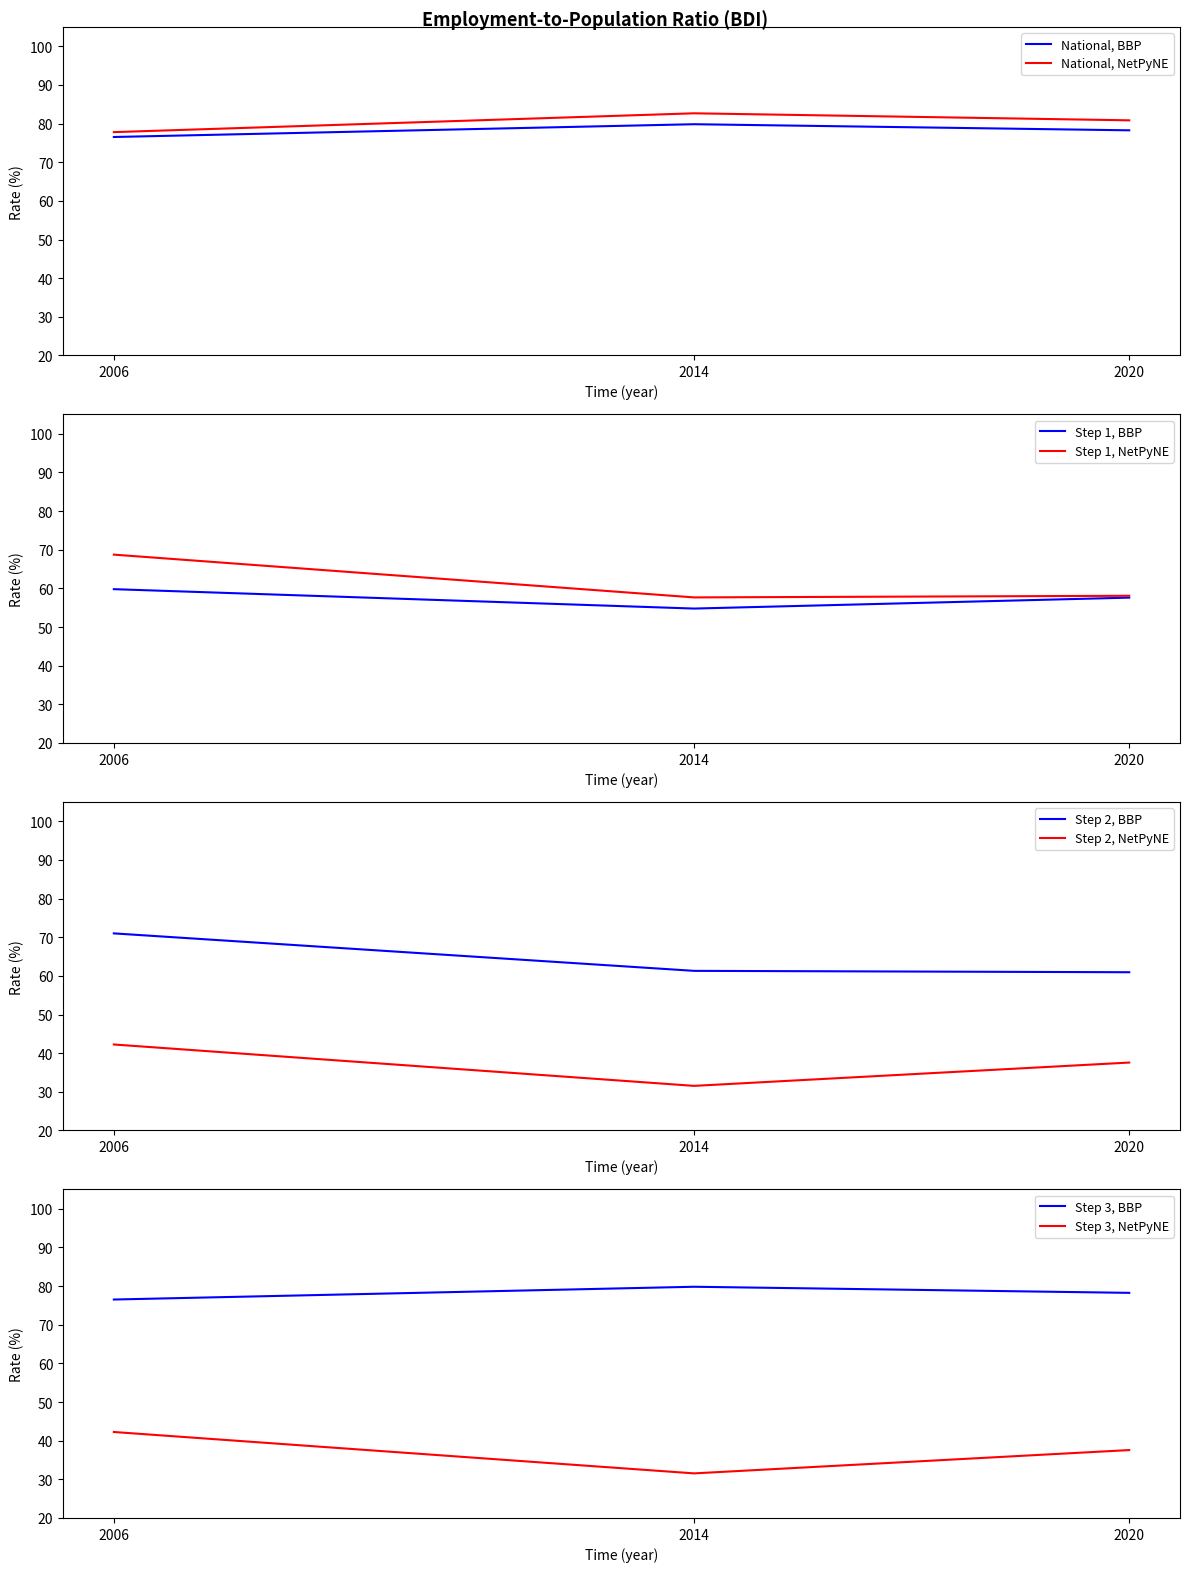

Is it true that National (Female) equals 76.5 at 2006?

True